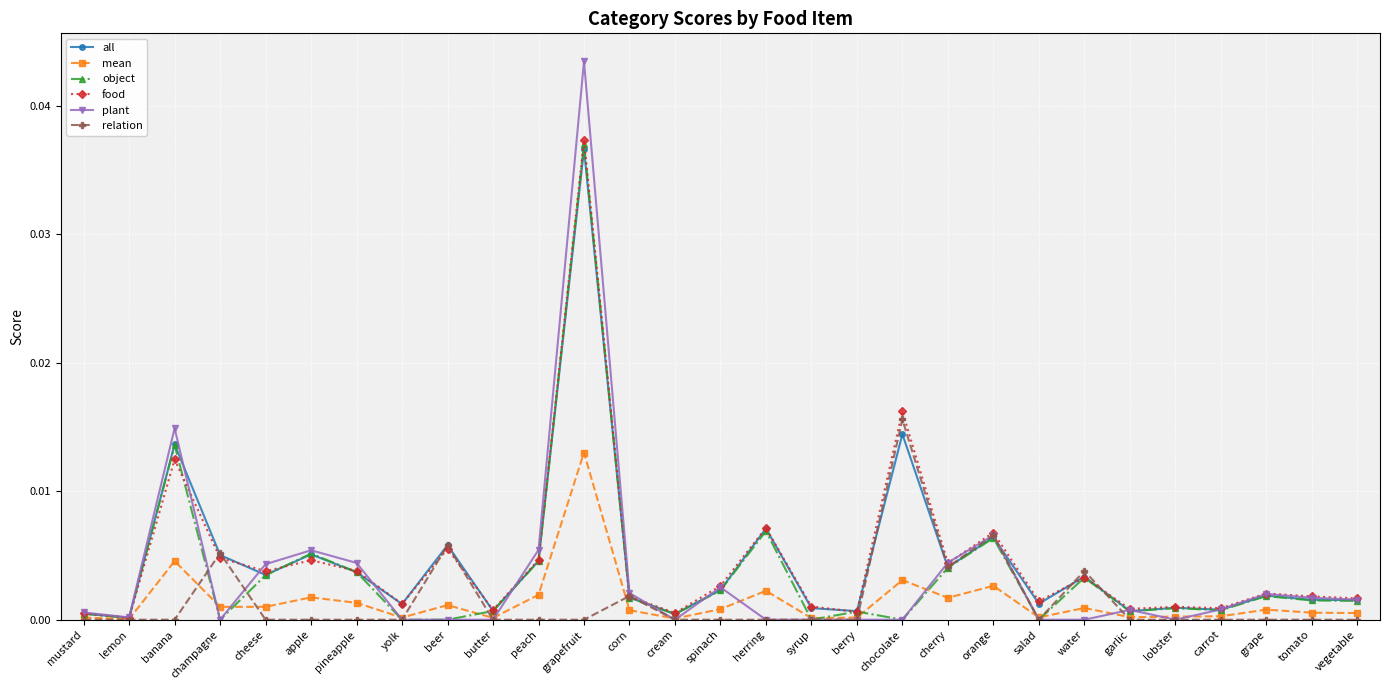

True or false: object has a value of 0.0 at water.

True